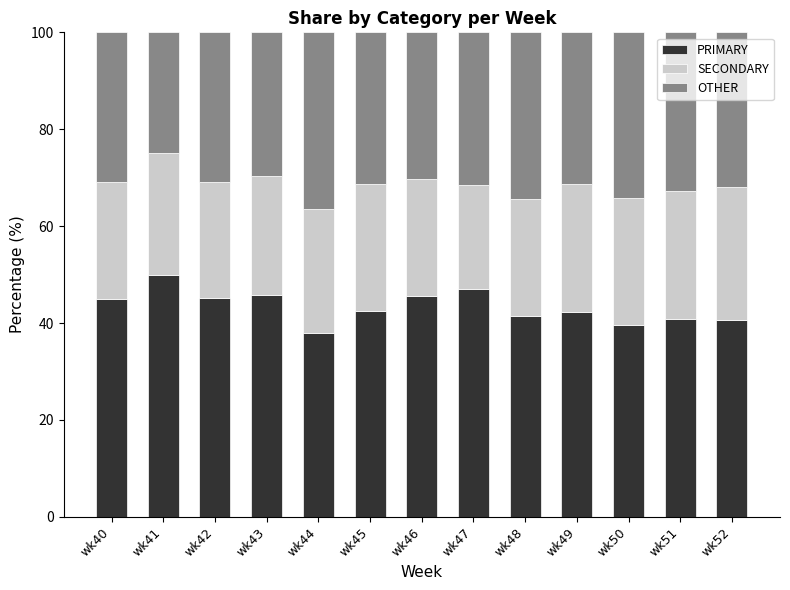

What is the total value across all series at wk52?

100.0